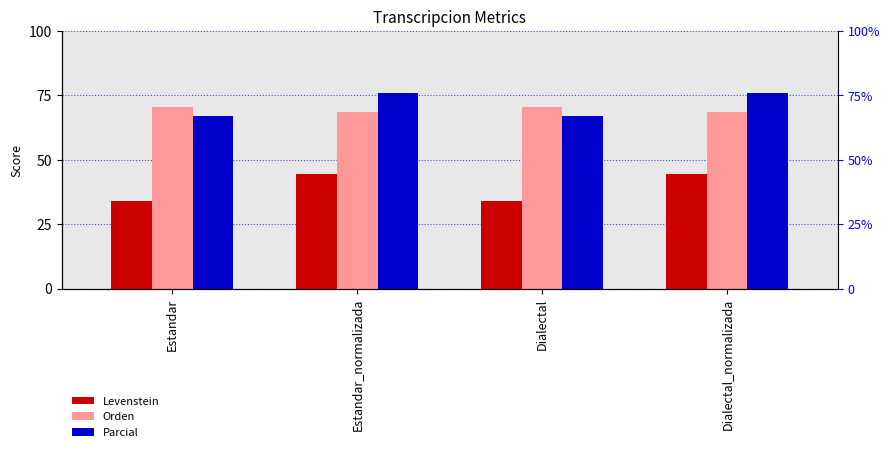

Where does the Levenstein series first go above 44?

Estandar_normalizada